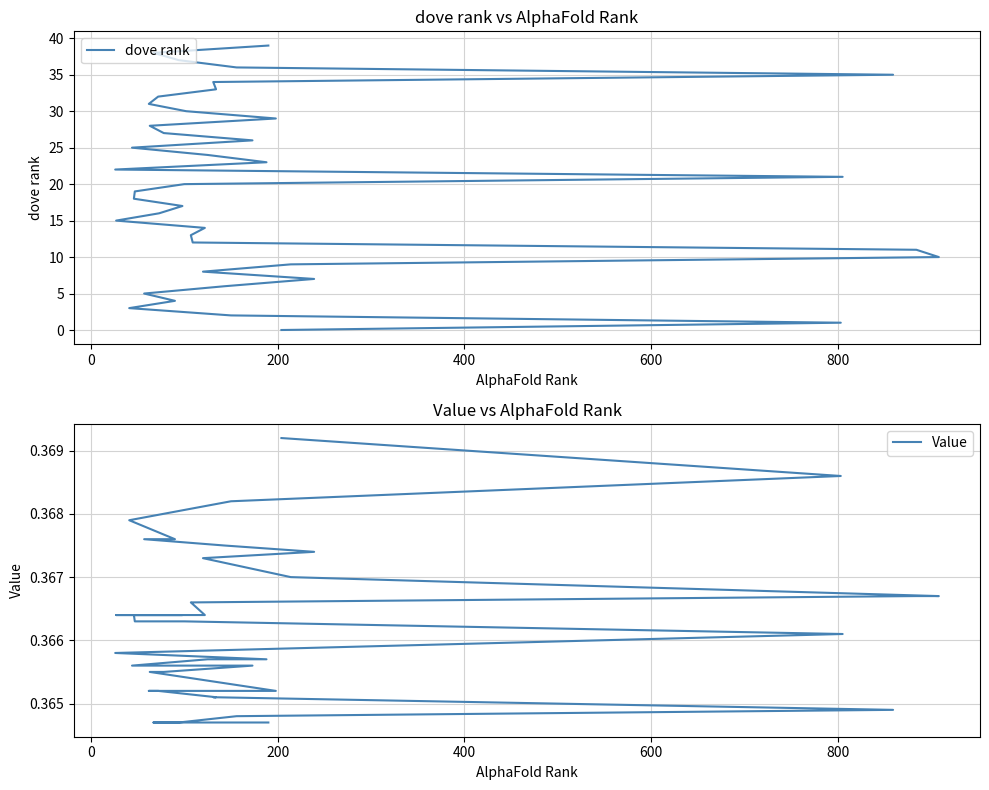

True or false: Value has a value of 0.6 at 24.

False